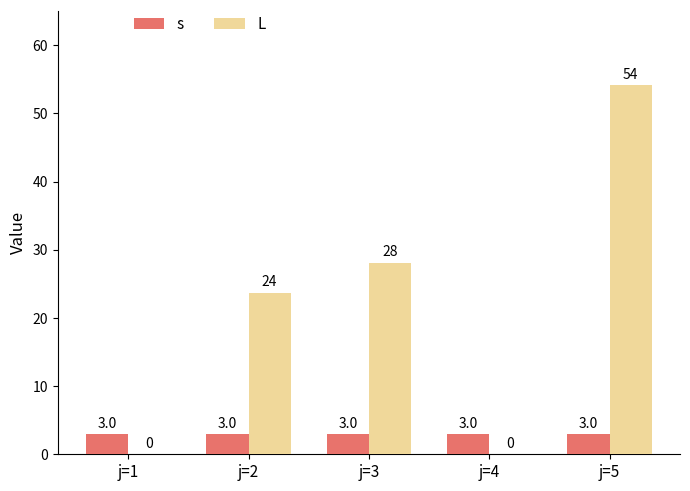

The s series shows 3.0 at j=5. True or false?

True